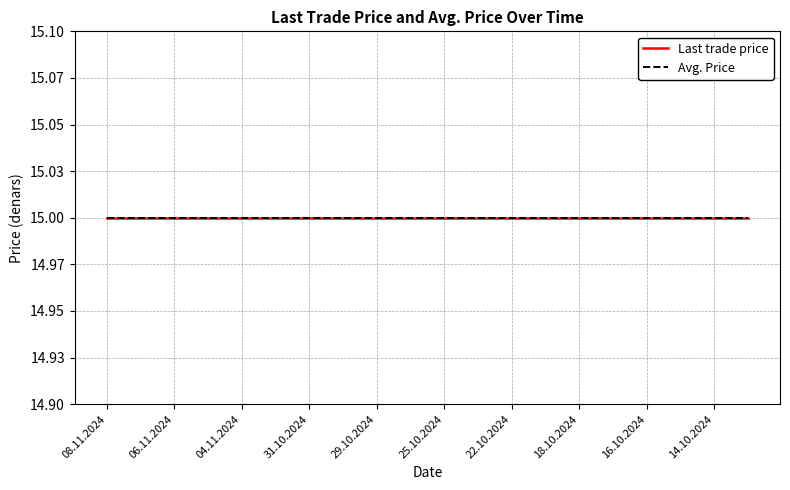

What is the label of the 20th point from the left?

10.10.2024